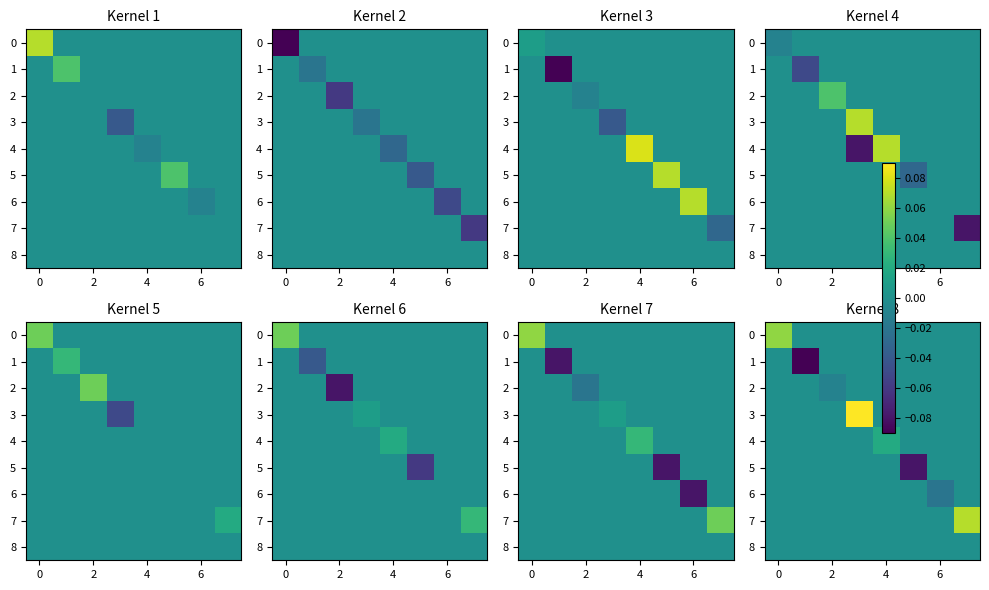

What is the minimum value shown in the chart?

-0.1